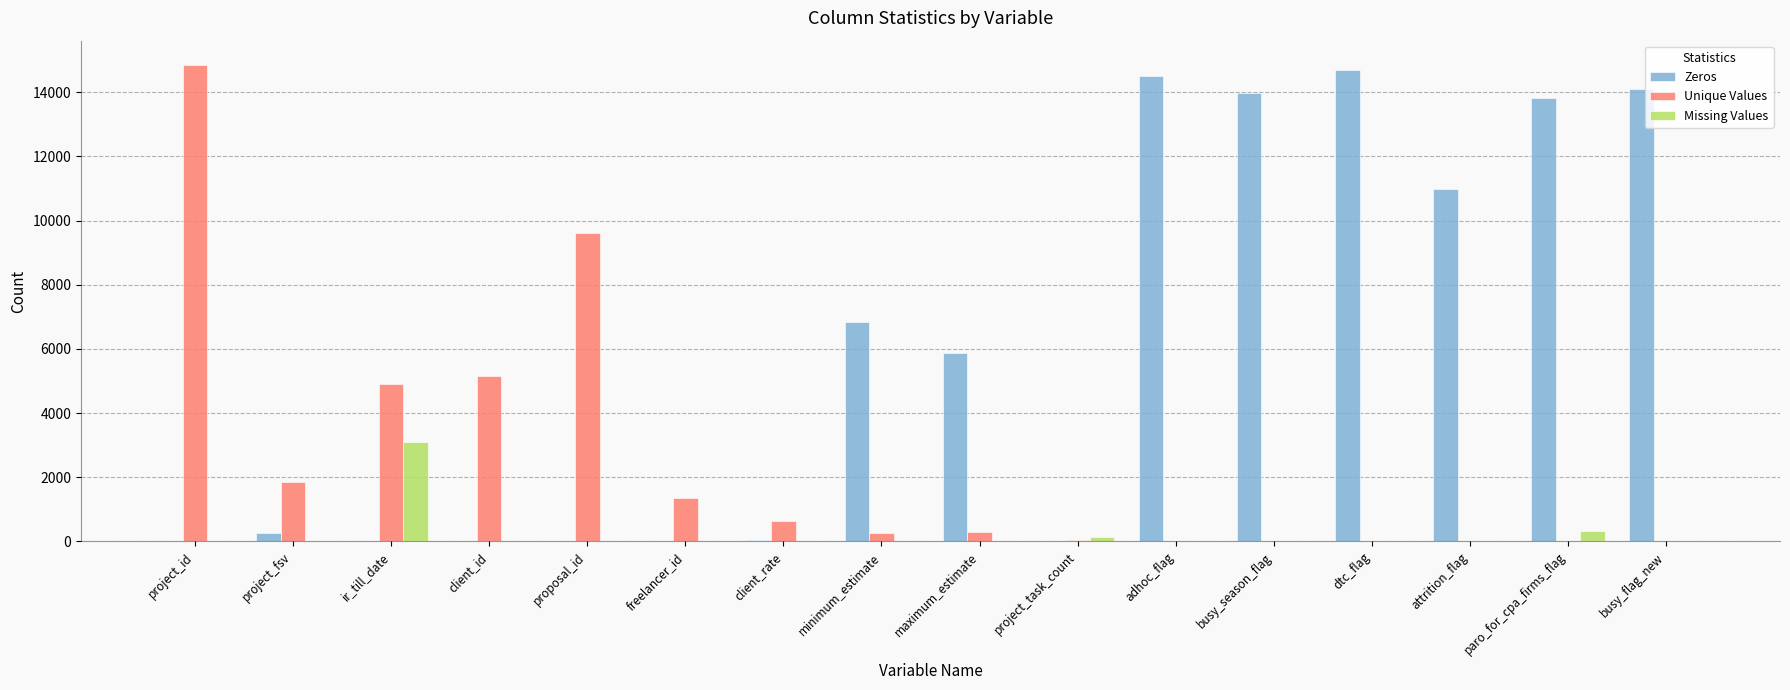

Is the value of Missing Values at client_id greater than the value of Unique Values at client_id?

No